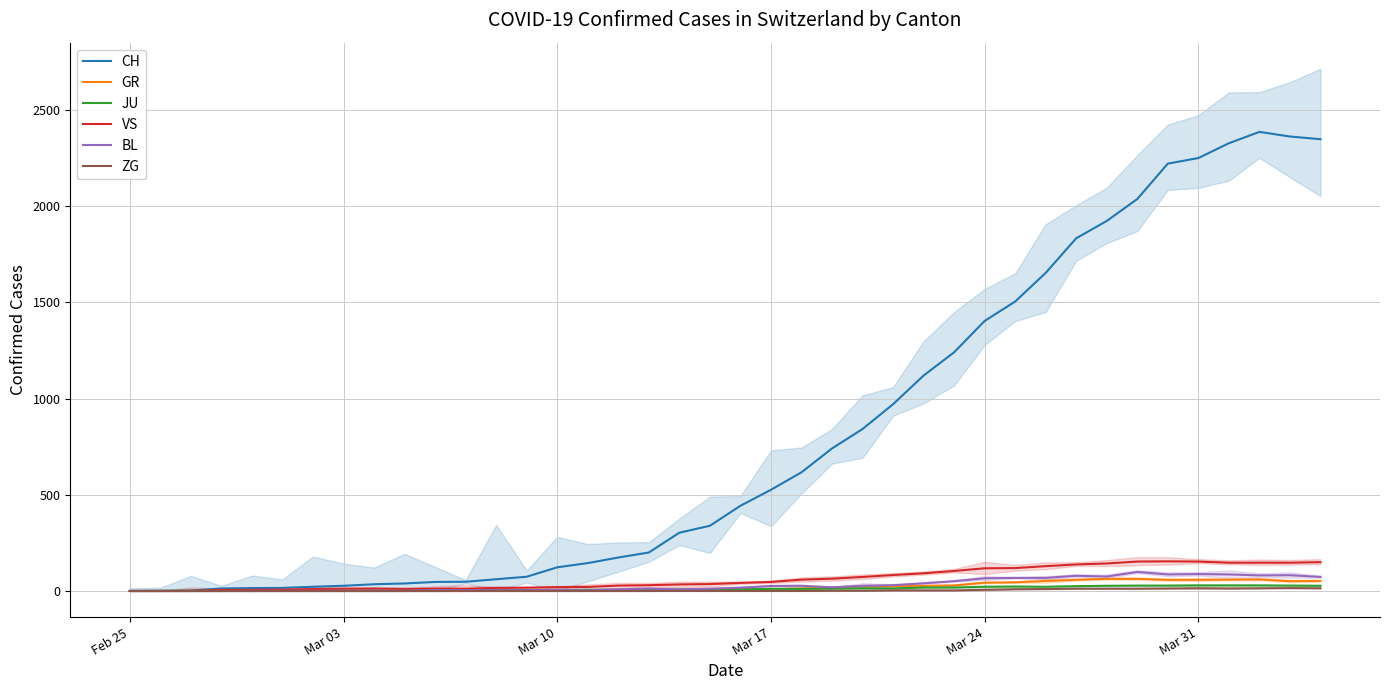

What is the sum of the BL values at 35 and 17?

100